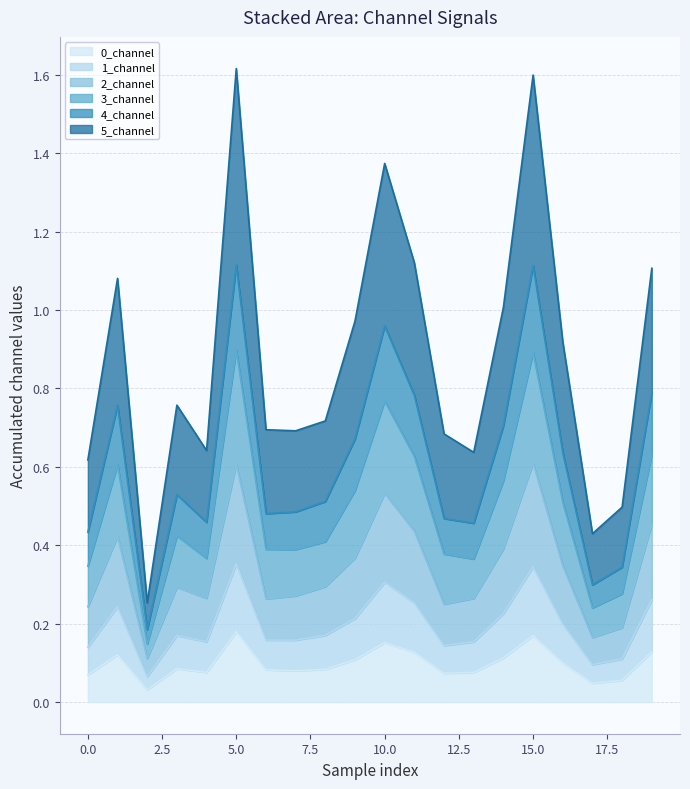

The value of 1_channel at 10.0 is 0.8. True or false?

False